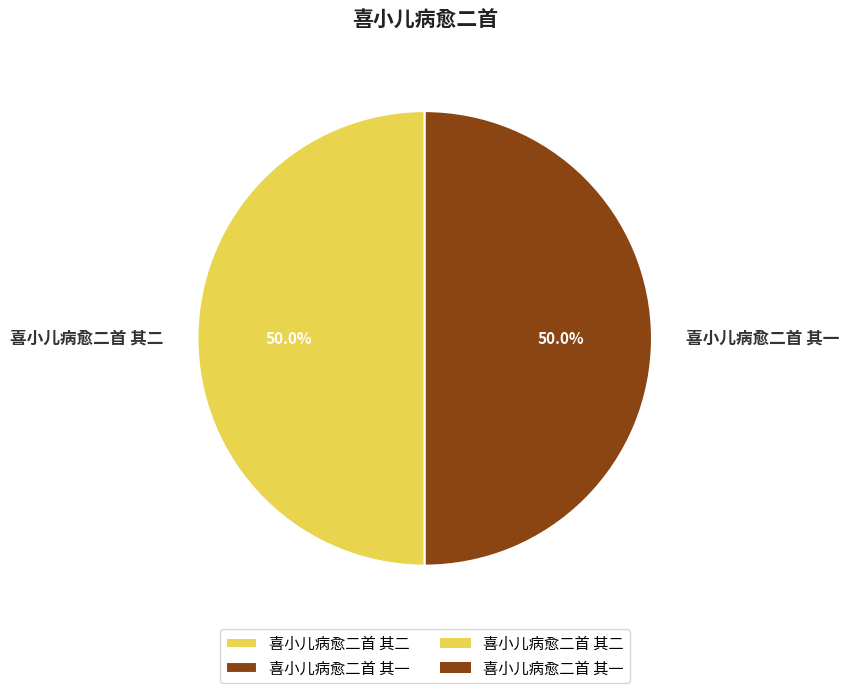

What percentage do 喜小儿病愈二首 其二 and 喜小儿病愈二首 其一 together represent?

100.0%